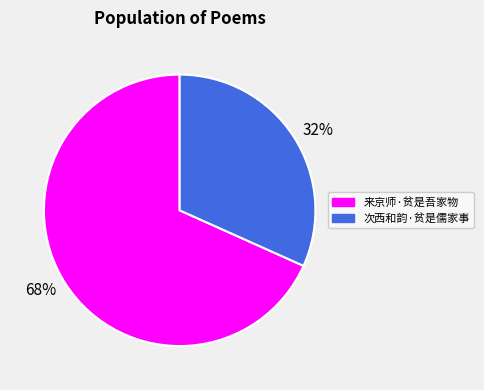

Rank the categories by value from lowest to highest.

次西和韵·贫是儒家事, 来京师·贫是吾家物